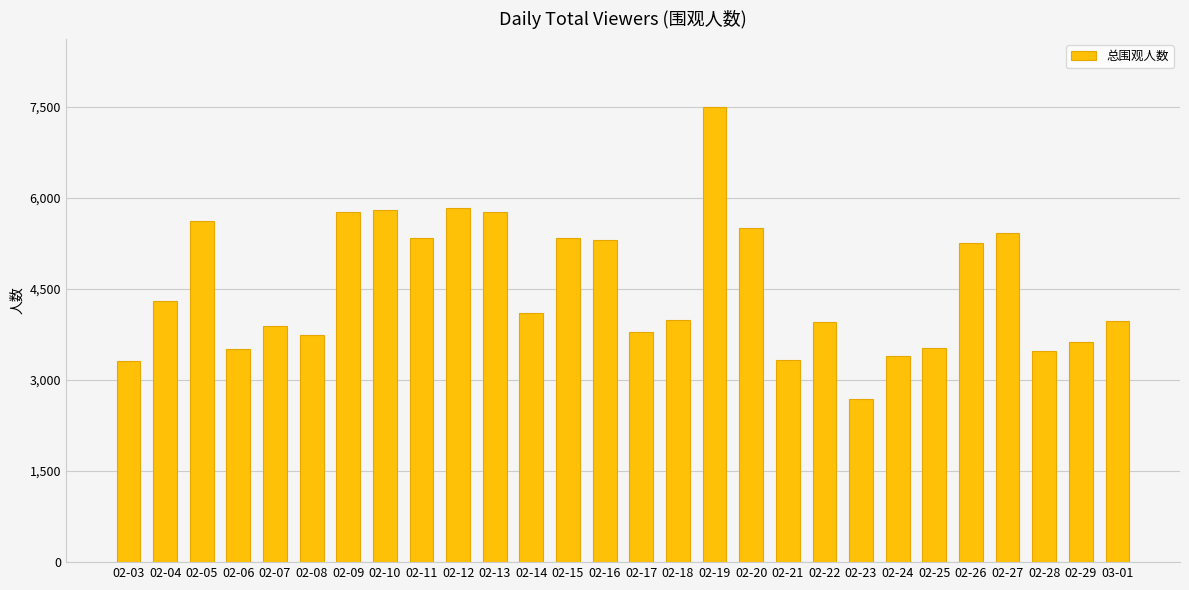

What is the greatest value displayed?

7497